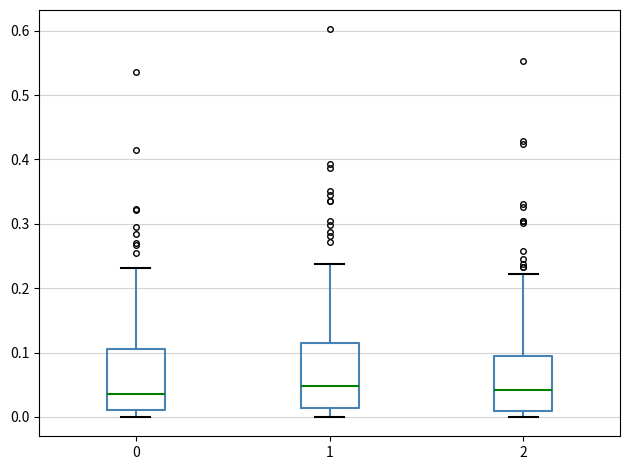

Where does the median line of the box at x = 2 sit on the y-axis? The values are not printed on the chart, so give them approximately, as read against the axis.

0.04